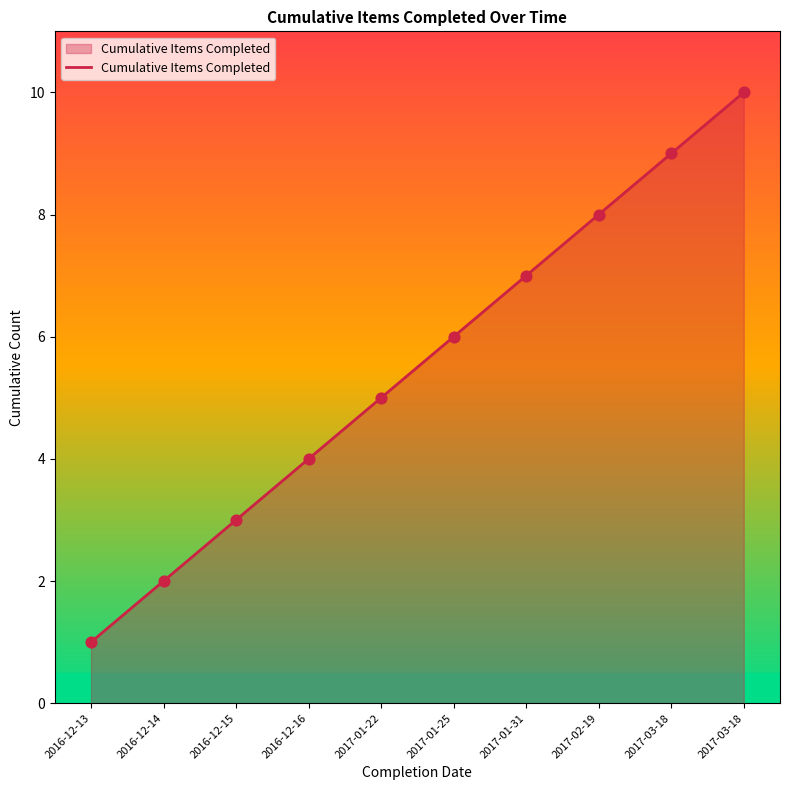

Approximately how many times larger is the value at 2016-12-14 compared to 2017-02-19?

0.2